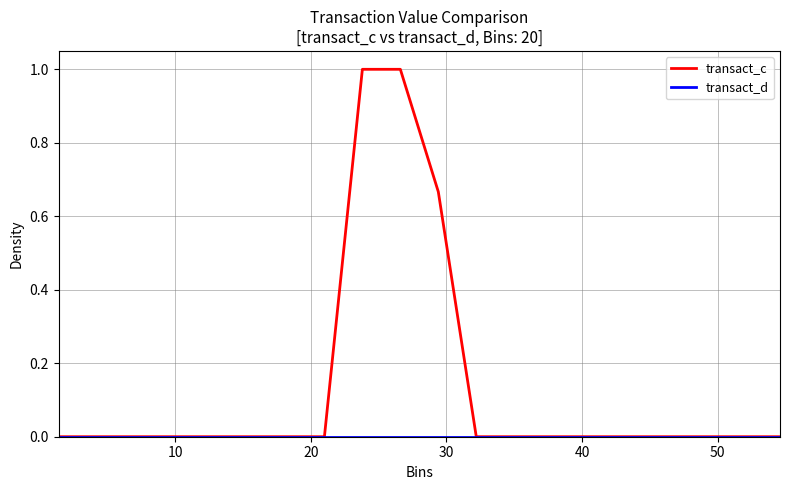

Which series has the largest range (max minus min)?

transact_c